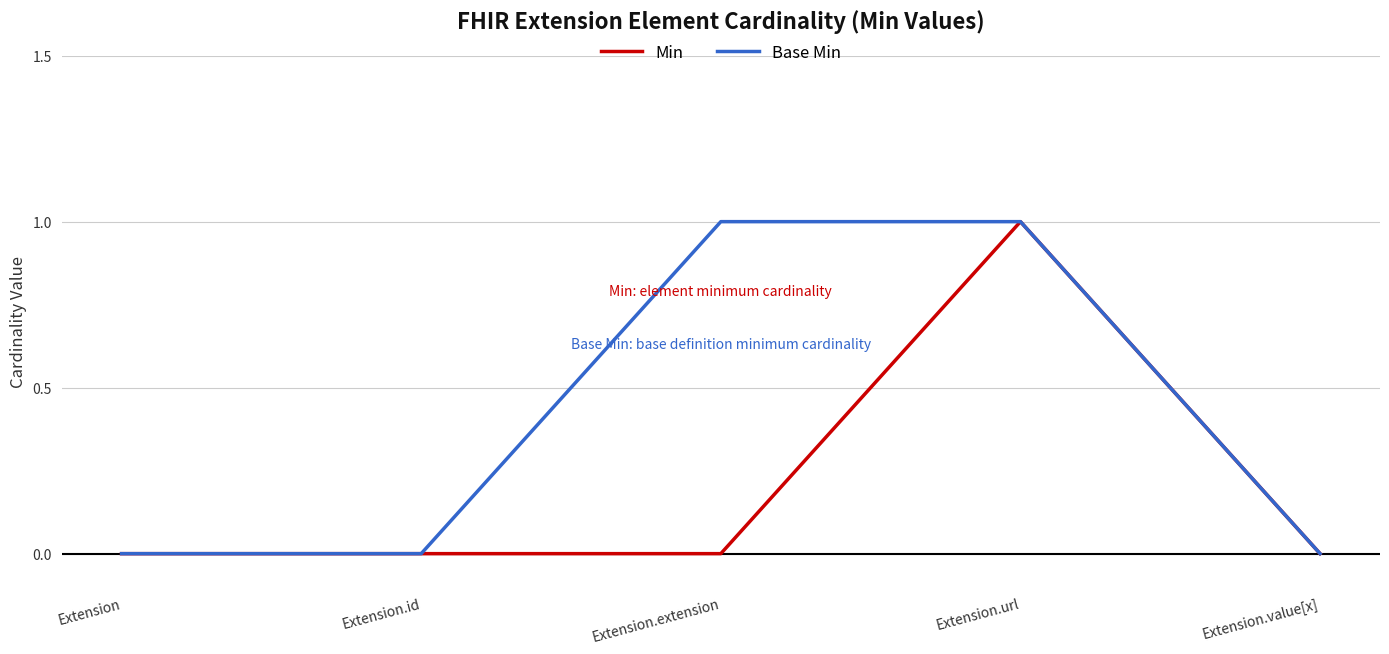

Count the Base Min values in the range 0 to 1.

5